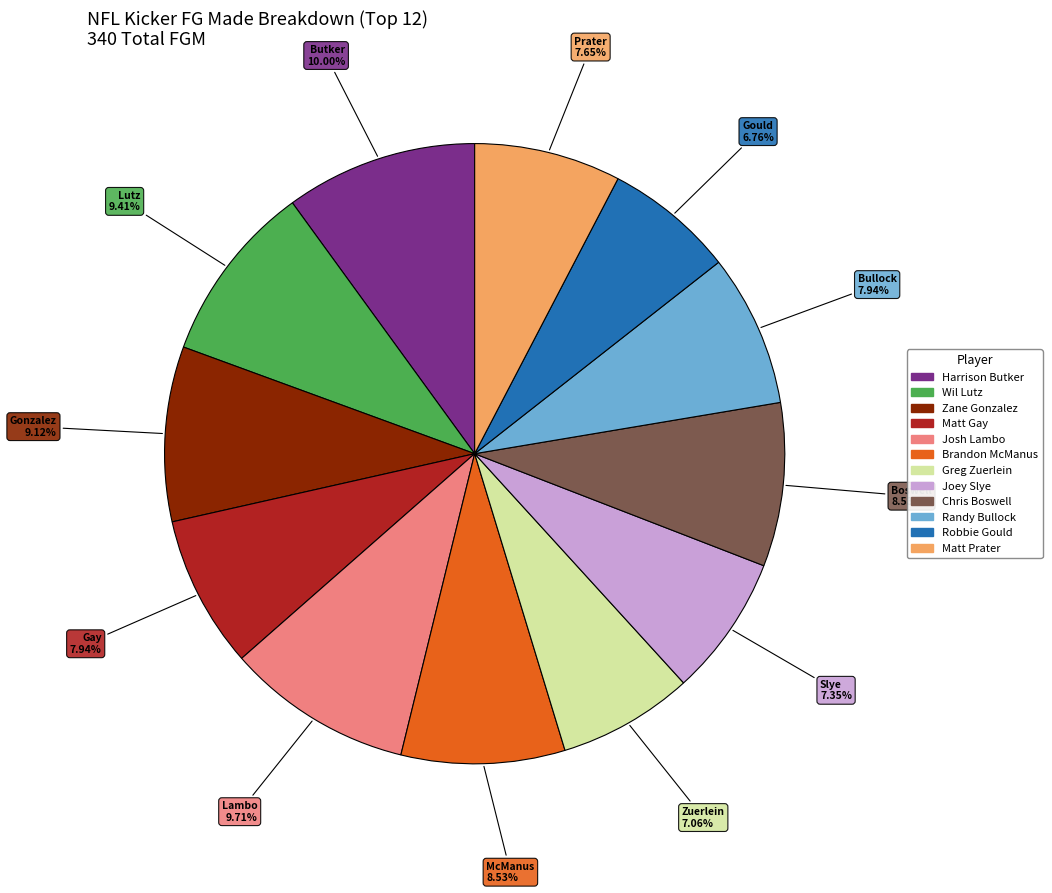

How much of the chart is everything except Matt Gay?

92.1%